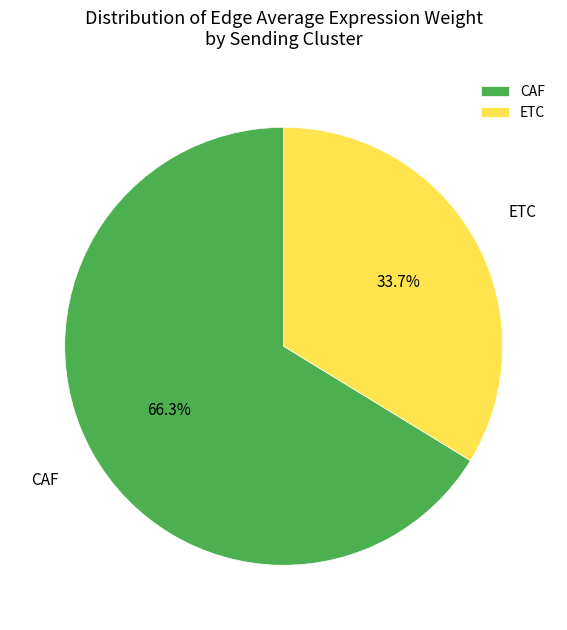

Rank the categories by value from lowest to highest.

ETC, CAF